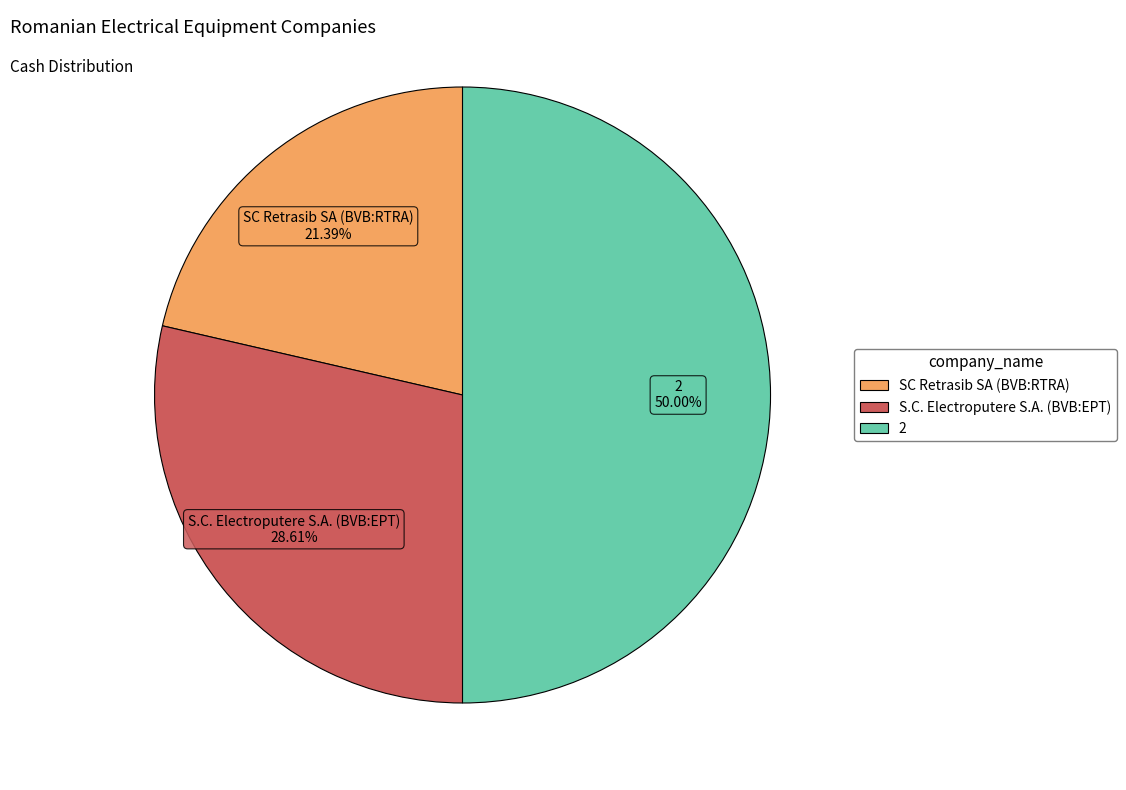

Count the number of slices in the pie.

3